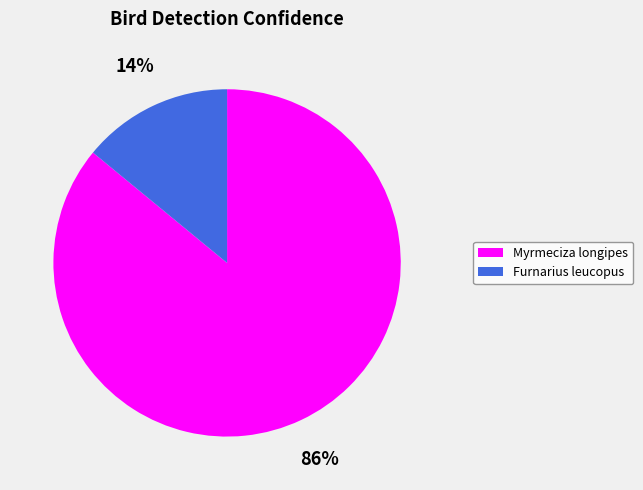

What percentage is the Furnarius leucopus slice, to the nearest percent?

14%